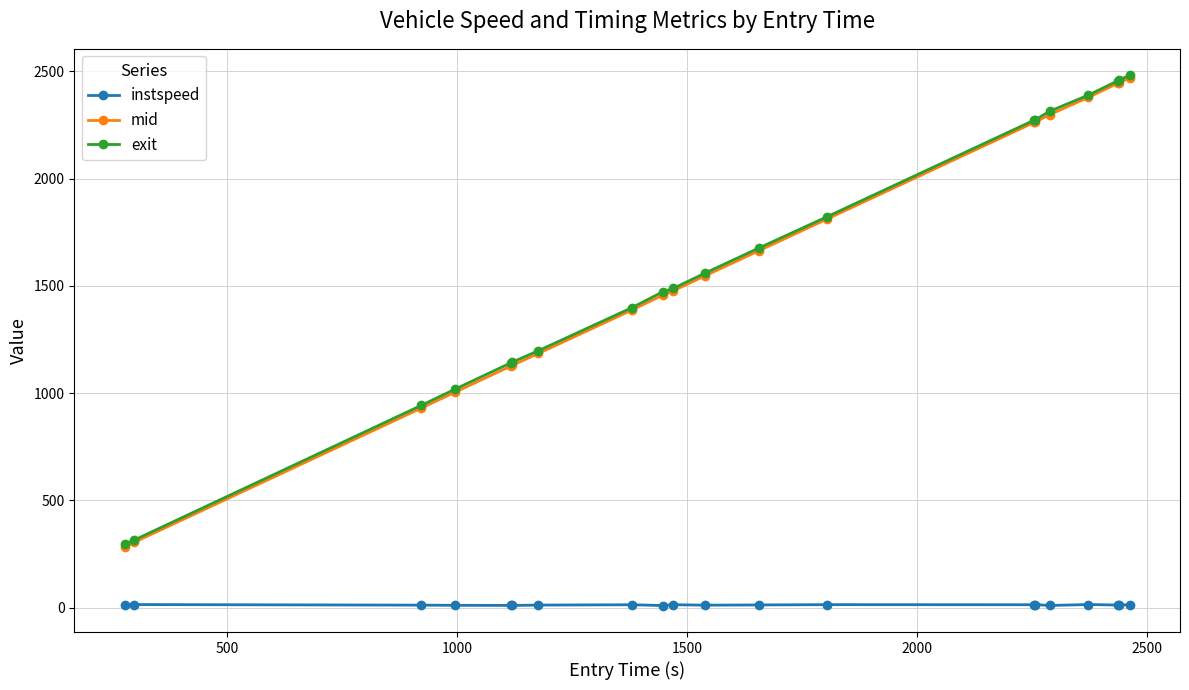

What is the maximum value for mid?

2469.6